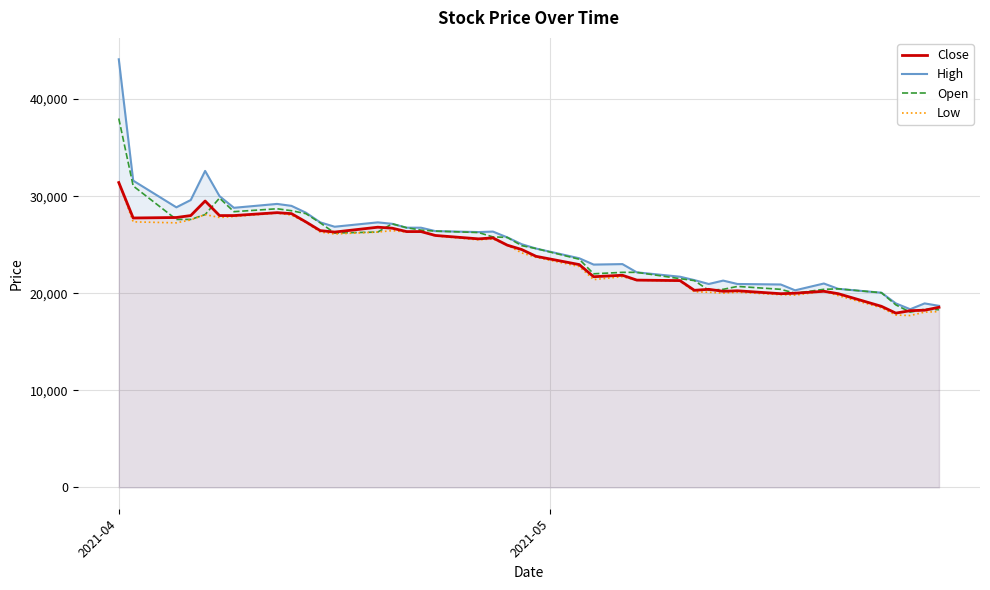

Does the chart display data point markers on the line(s)?

No